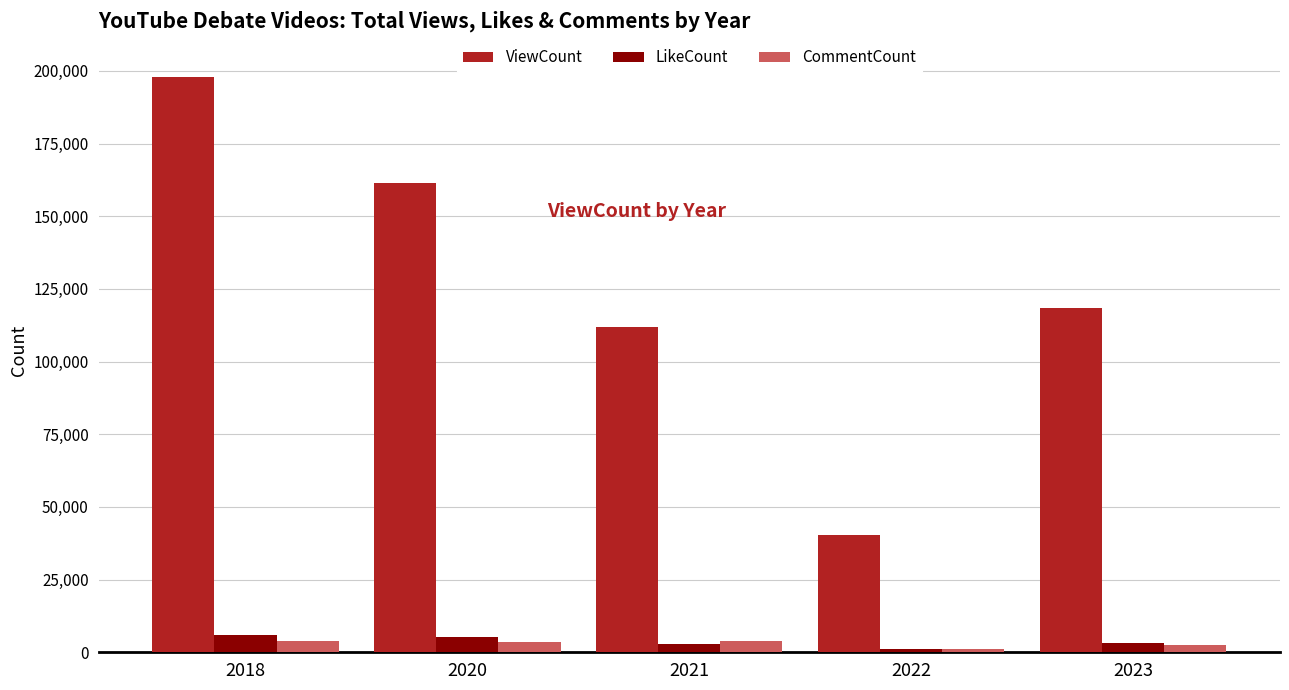

How many data points does each series have?

5